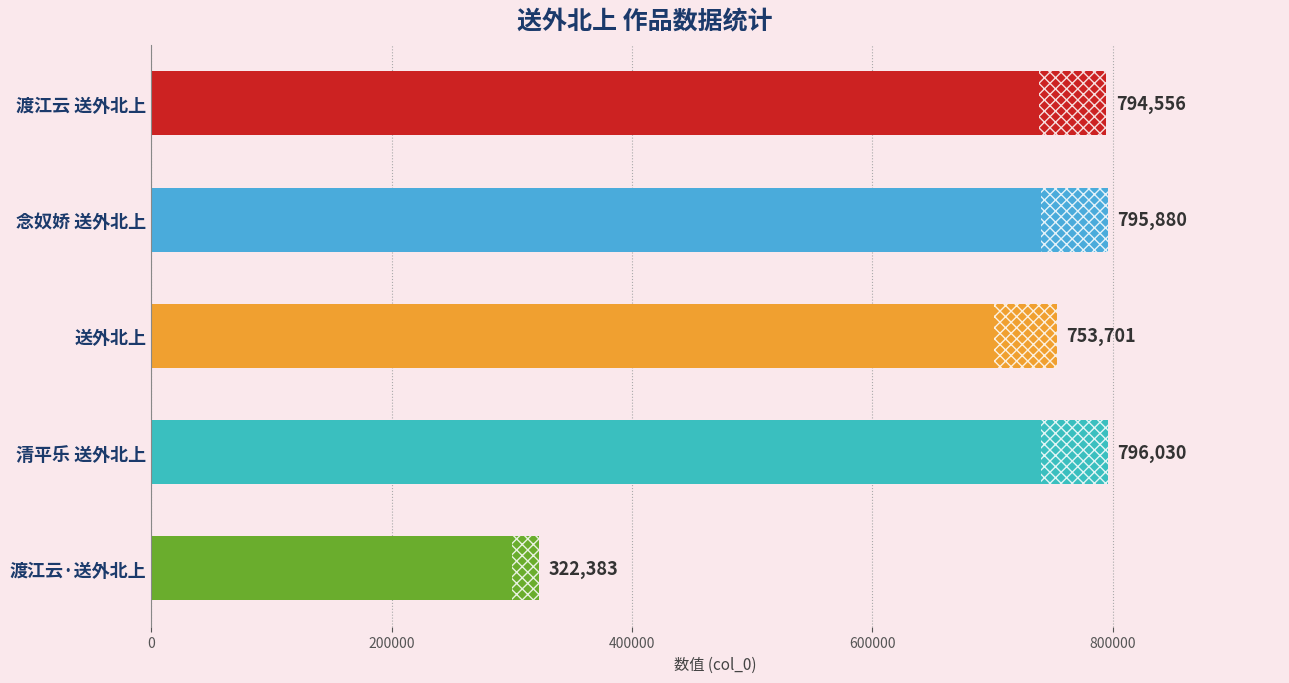

Reading top to bottom, list all the values displayed in this chart.

794556	795880	753701	796030	322383